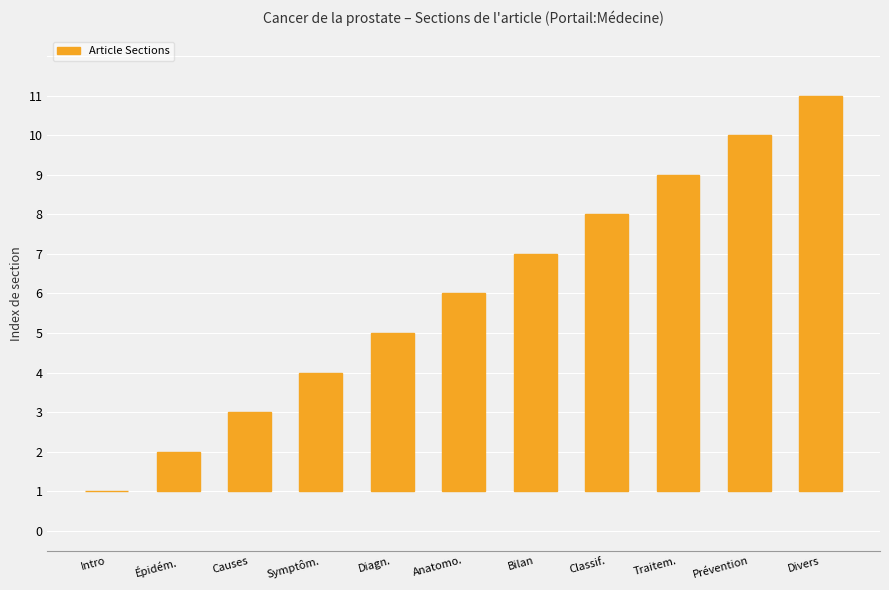

Are the bars horizontal?

No